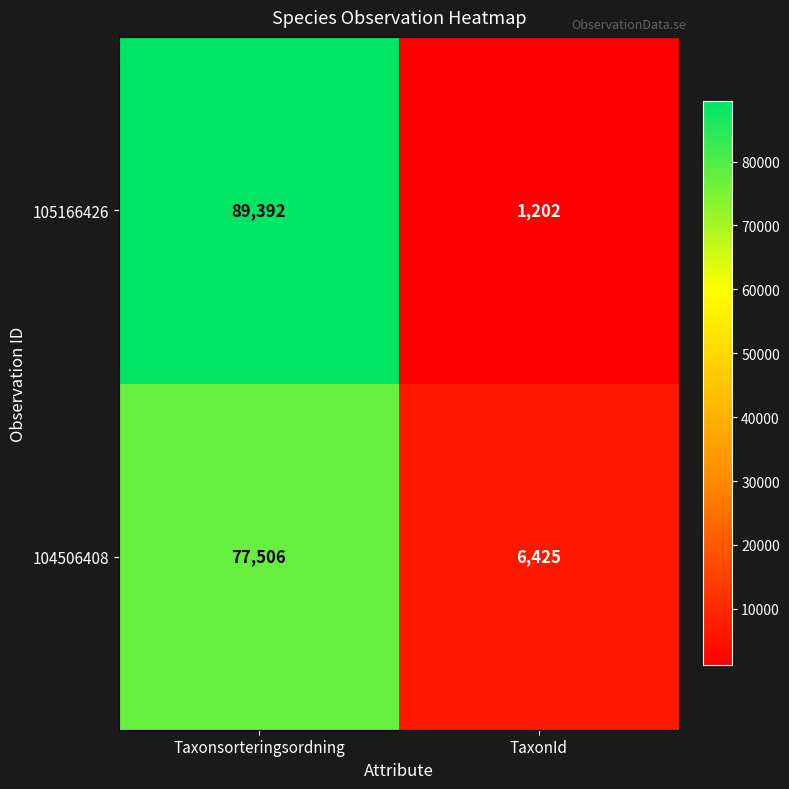

Count the number of data series in this chart.

2